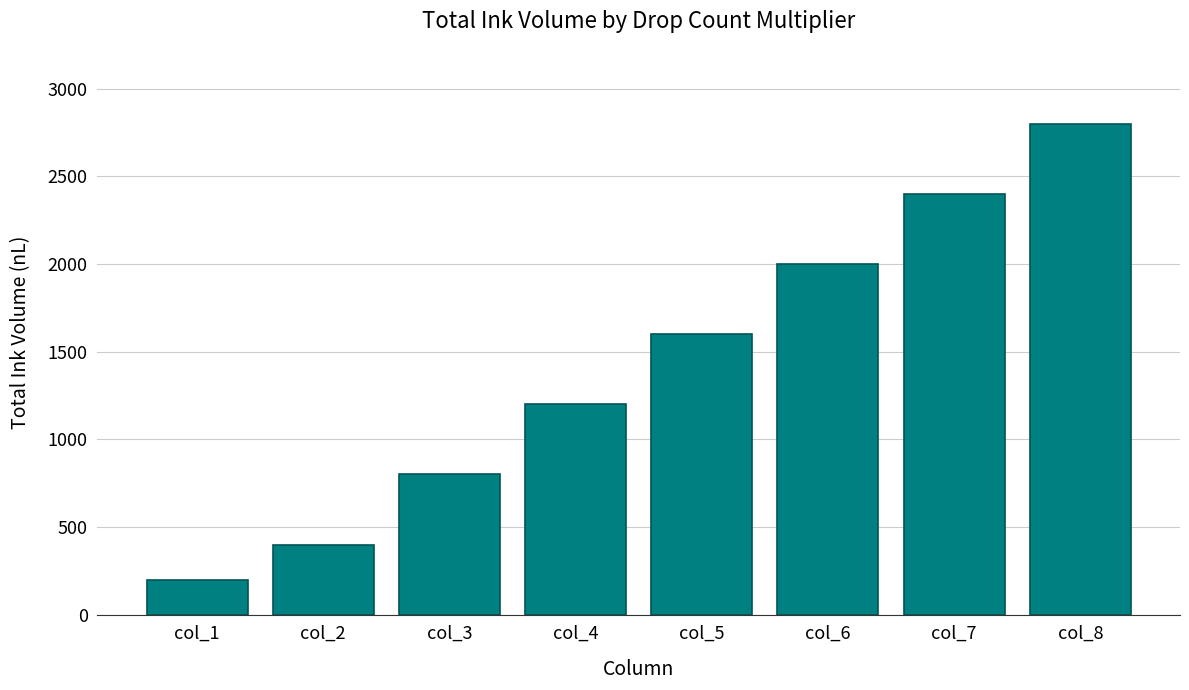

Are the bars grouped side by side (vs. stacked)?

No